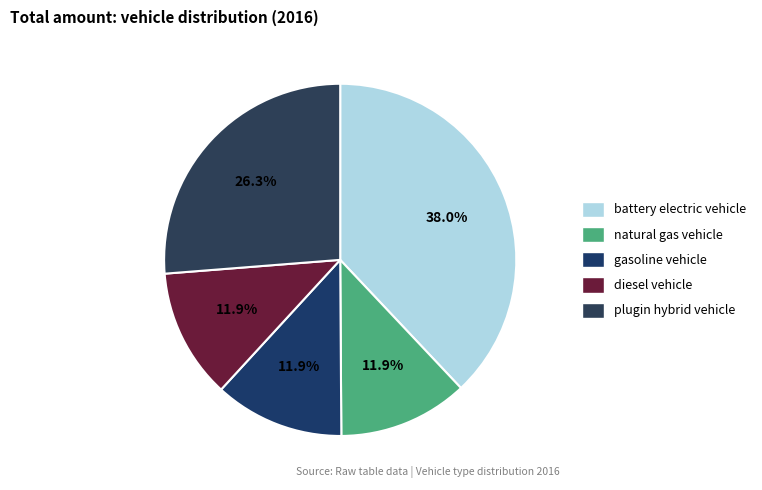

How many segments does this pie chart have?

5